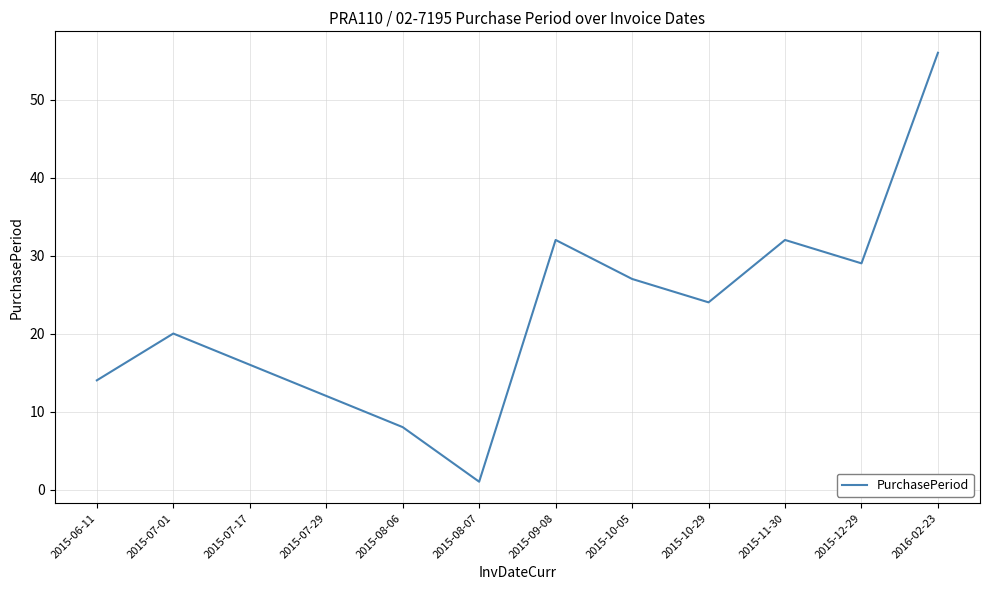

Reading right to left, extract all data points from this chart.

56	29	32	24	27	32	1	8	12	16	20	14